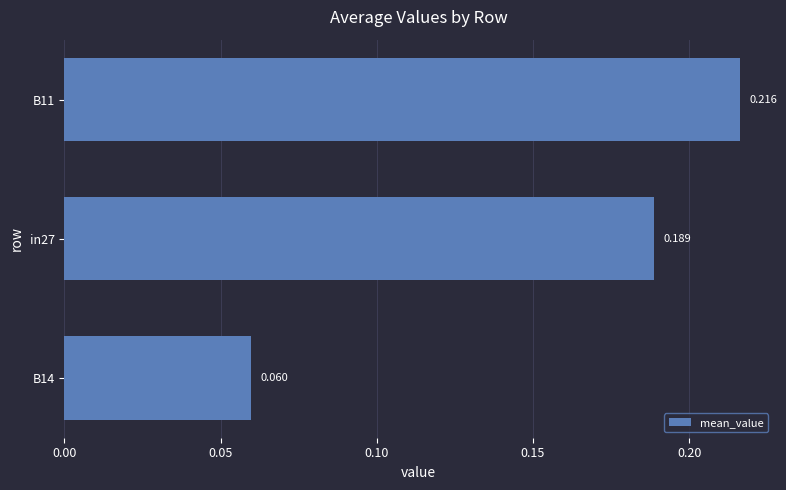

How many categories are shown in the chart?

3